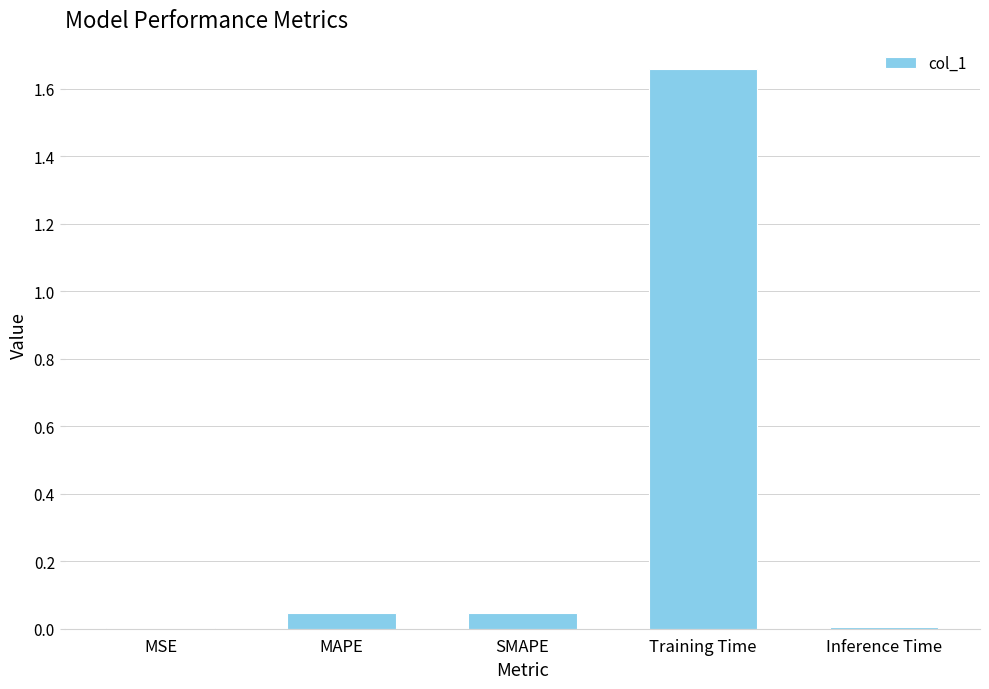

True or false: the data shows 2.7 at Training Time.

False